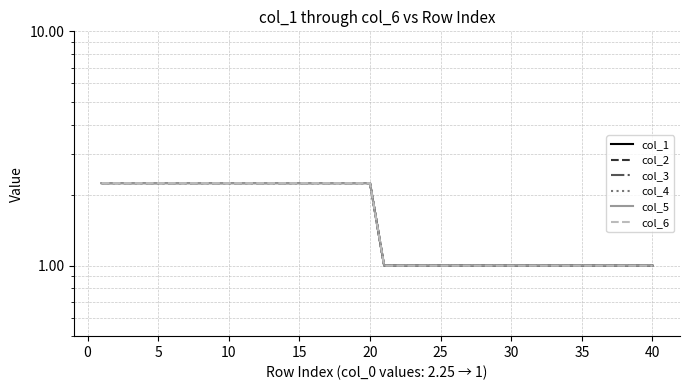

What is the sum of all col_2 values?

65.0